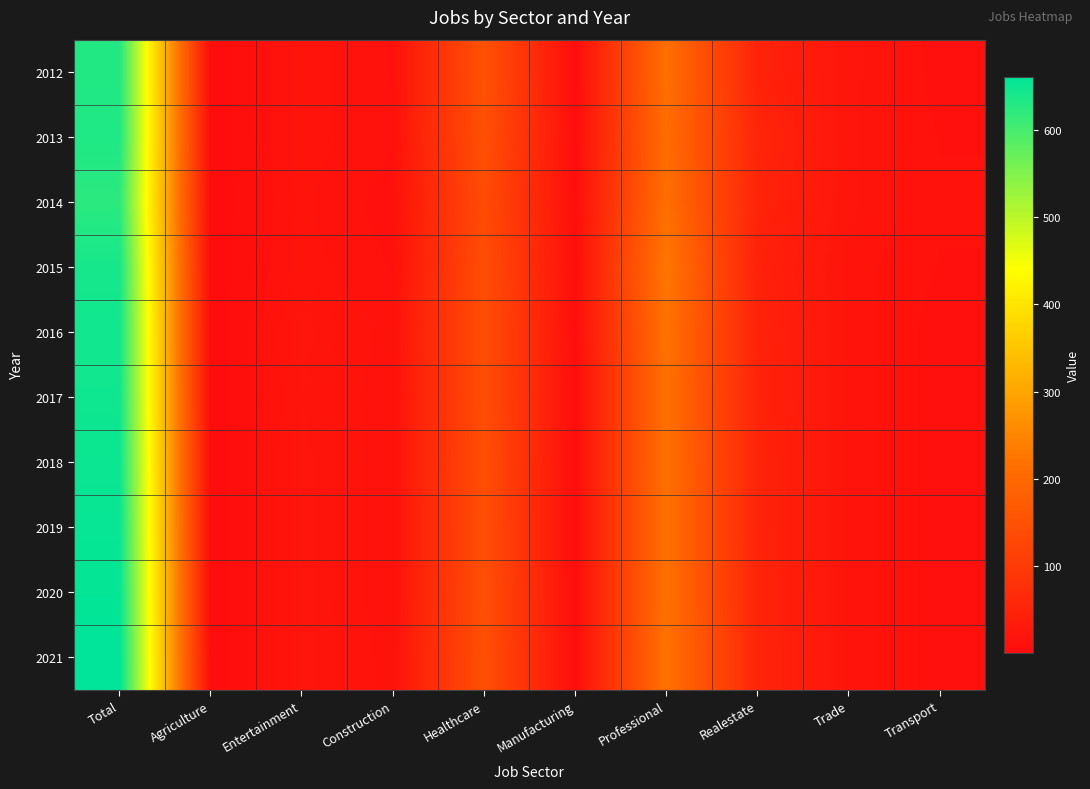

Reading left to right, list all the values displayed in this chart.

2012: Total=631	Agriculture=1	Entertainment=17	Construction=11	Healthcare=150	Manufacturing=3	Professional=212	Realestate=49	Trade=21	Transport=9
2013: Total=633	Agriculture=1	Entertainment=17	Construction=12	Healthcare=147	Manufacturing=3	Professional=207	Realestate=55	Trade=20	Transport=11
2014: Total=623	Agriculture=1	Entertainment=16	Construction=9	Healthcare=136	Manufacturing=5	Professional=211	Realestate=52	Trade=20	Transport=12
2015: Total=641	Agriculture=1	Entertainment=17	Construction=11	Healthcare=141	Manufacturing=6	Professional=228	Realestate=46	Trade=17	Transport=11
2016: Total=646	Agriculture=1	Entertainment=20	Construction=14	Healthcare=141	Manufacturing=4	Professional=217	Realestate=50	Trade=18	Transport=9
2017: Total=647	Agriculture=1	Entertainment=19	Construction=13	Healthcare=141	Manufacturing=3	Professional=215	Realestate=51	Trade=18	Transport=9
2018: Total=651	Agriculture=1	Entertainment=20	Construction=13	Healthcare=143	Manufacturing=3	Professional=215	Realestate=52	Trade=18	Transport=9
2019: Total=654	Agriculture=1	Entertainment=20	Construction=13	Healthcare=144	Manufacturing=3	Professional=216	Realestate=52	Trade=18	Transport=9
2020: Total=657	Agriculture=1	Entertainment=20	Construction=13	Healthcare=145	Manufacturing=3	Professional=216	Realestate=53	Trade=18	Transport=9
2021: Total=661	Agriculture=1	Entertainment=20	Construction=14	Healthcare=147	Manufacturing=3	Professional=217	Realestate=54	Trade=18	Transport=9